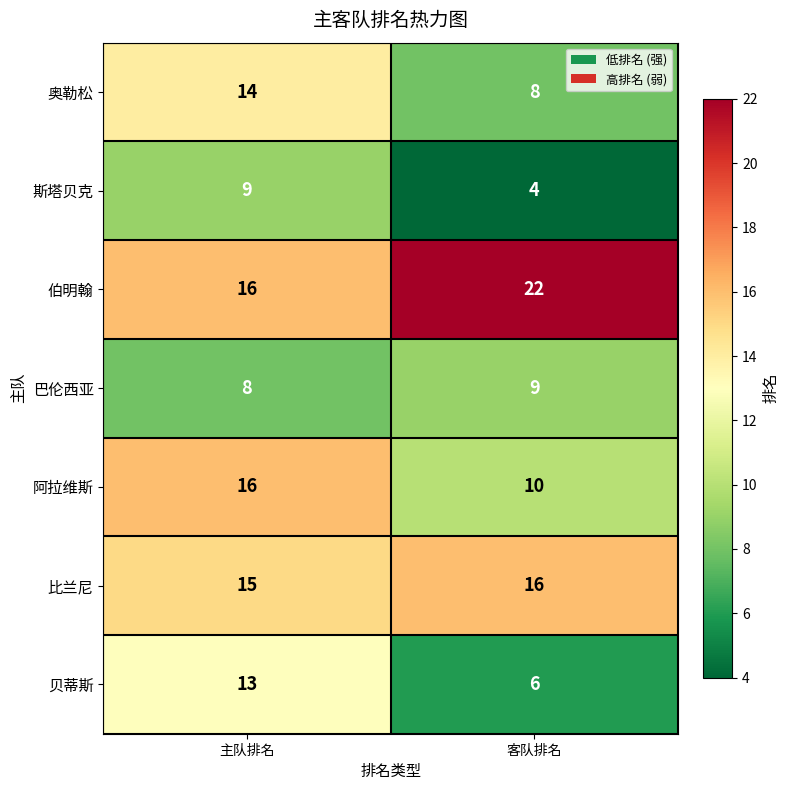

What is the difference between the highest and lowest values at 客队排名?

18